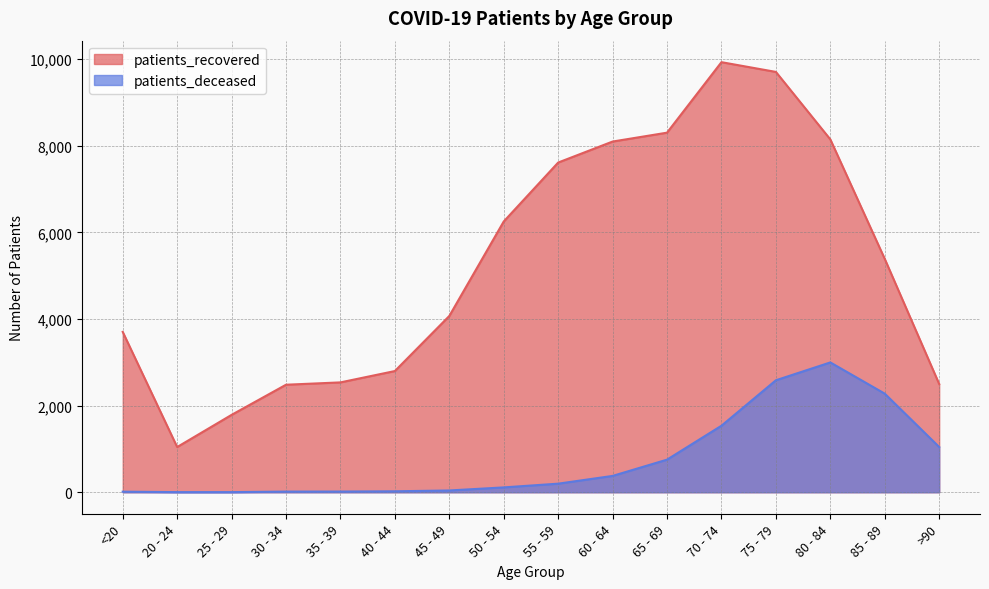

How many data points in patients_deceased are above 198?

7